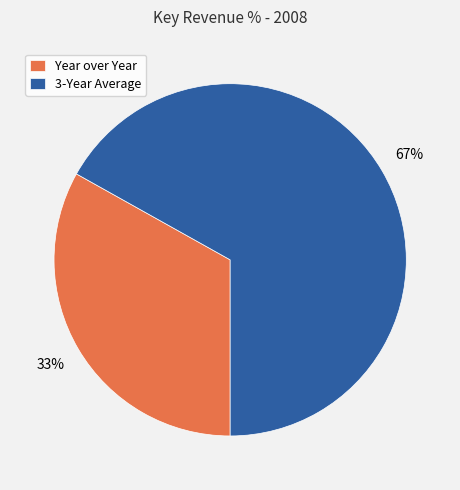

How many slices are in this pie chart?

2